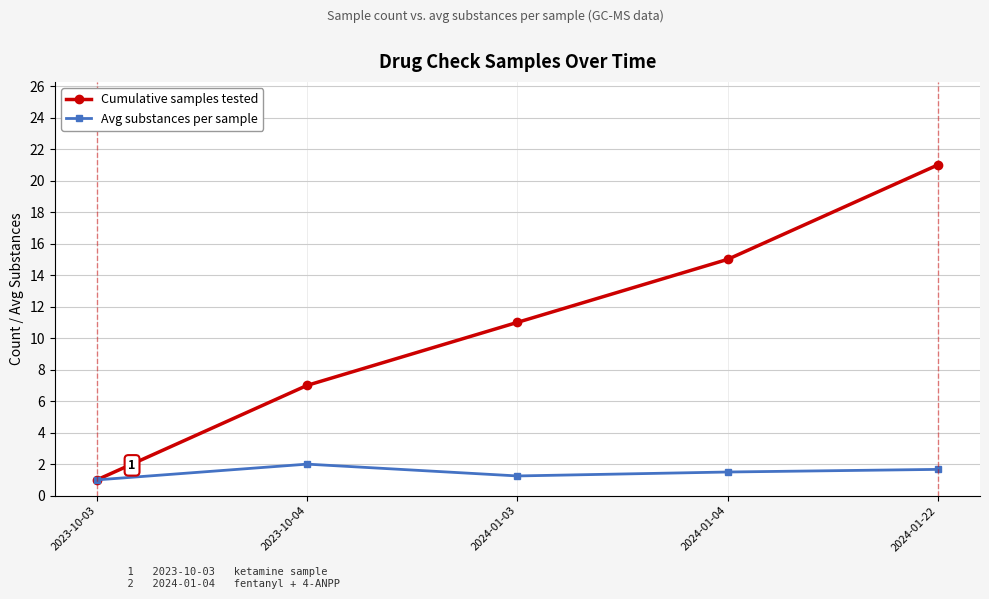

How many interior local valleys does the Avg substances per sample series have?

1